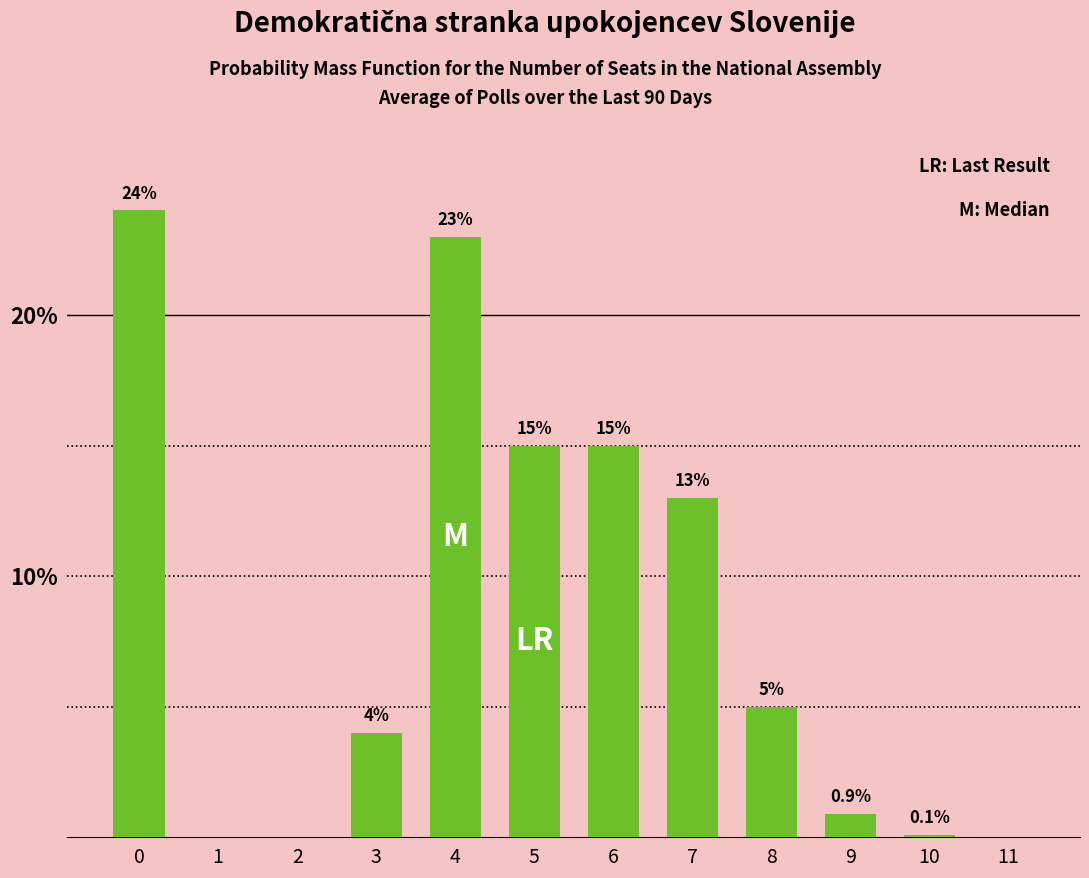

Read the value at 7.

13.0